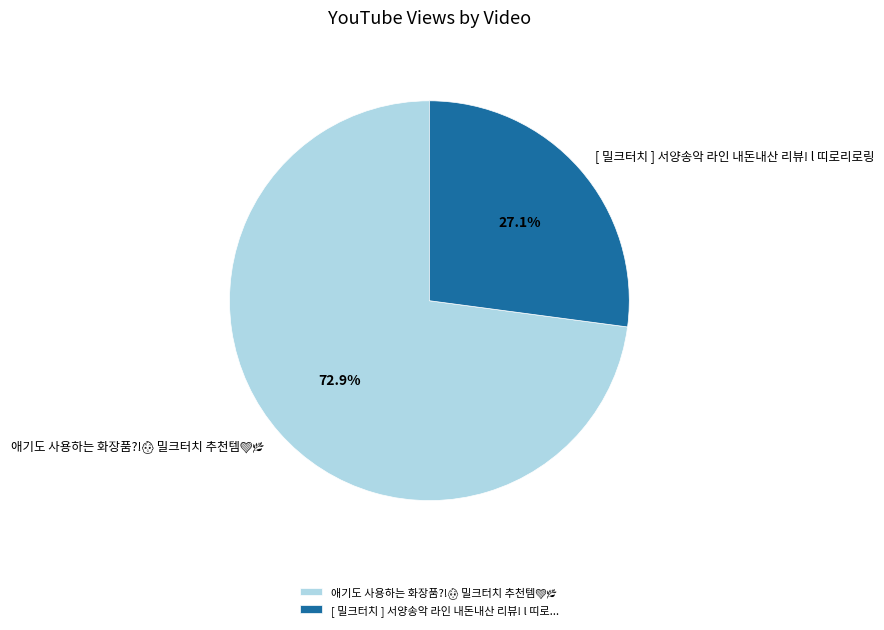

How many segments does this pie chart have?

2